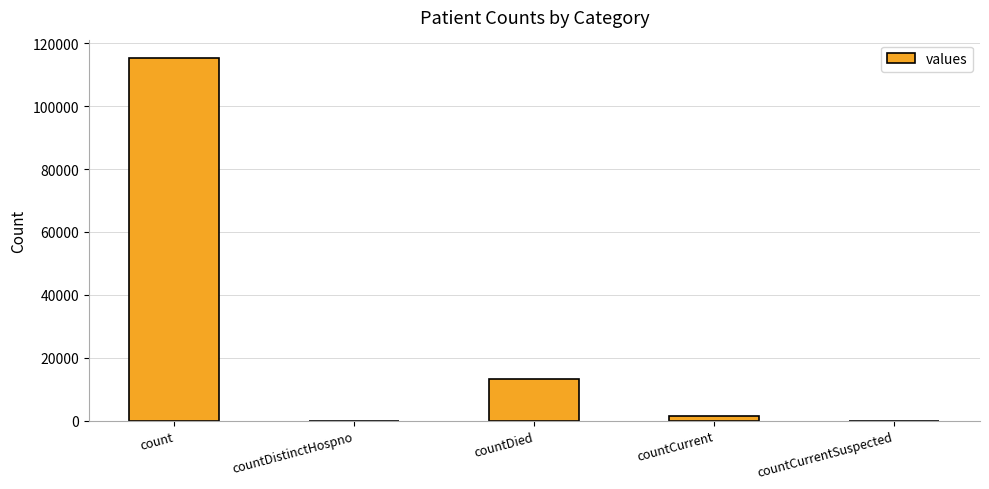

Reading left to right, what are all the values shown in this chart?

count=115379	countDistinctHospno=0	countDied=13343	countCurrent=1383	countCurrentSuspected=0